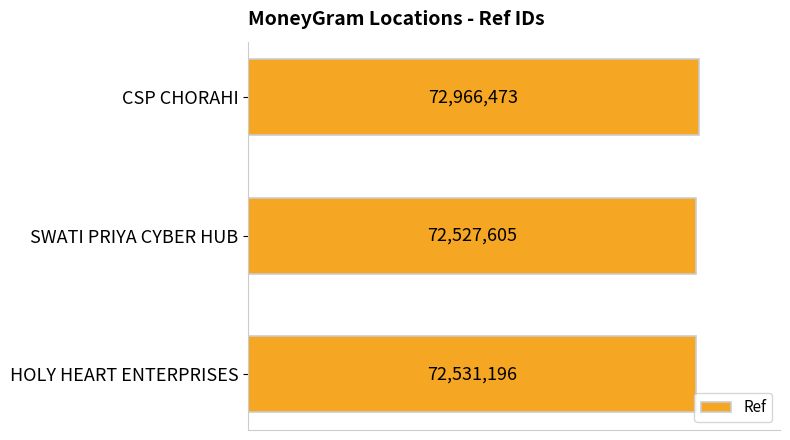

Does the chart contain stacked bars?

No